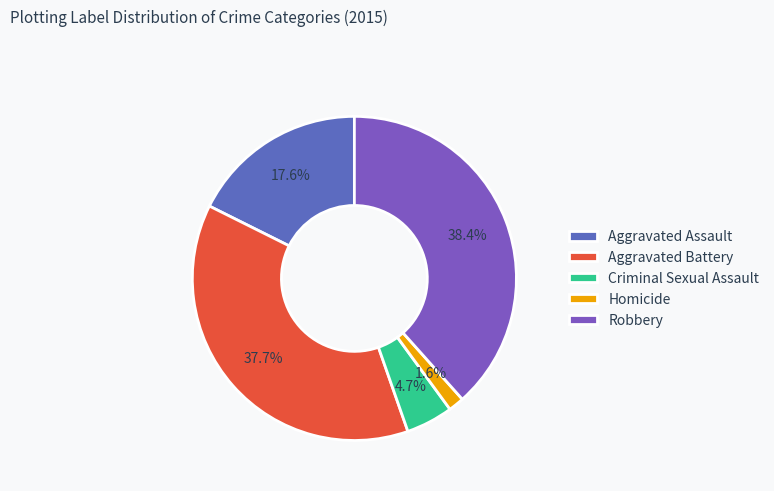

The Criminal Sexual Assault slice represents 5% of the pie. True or false?

True